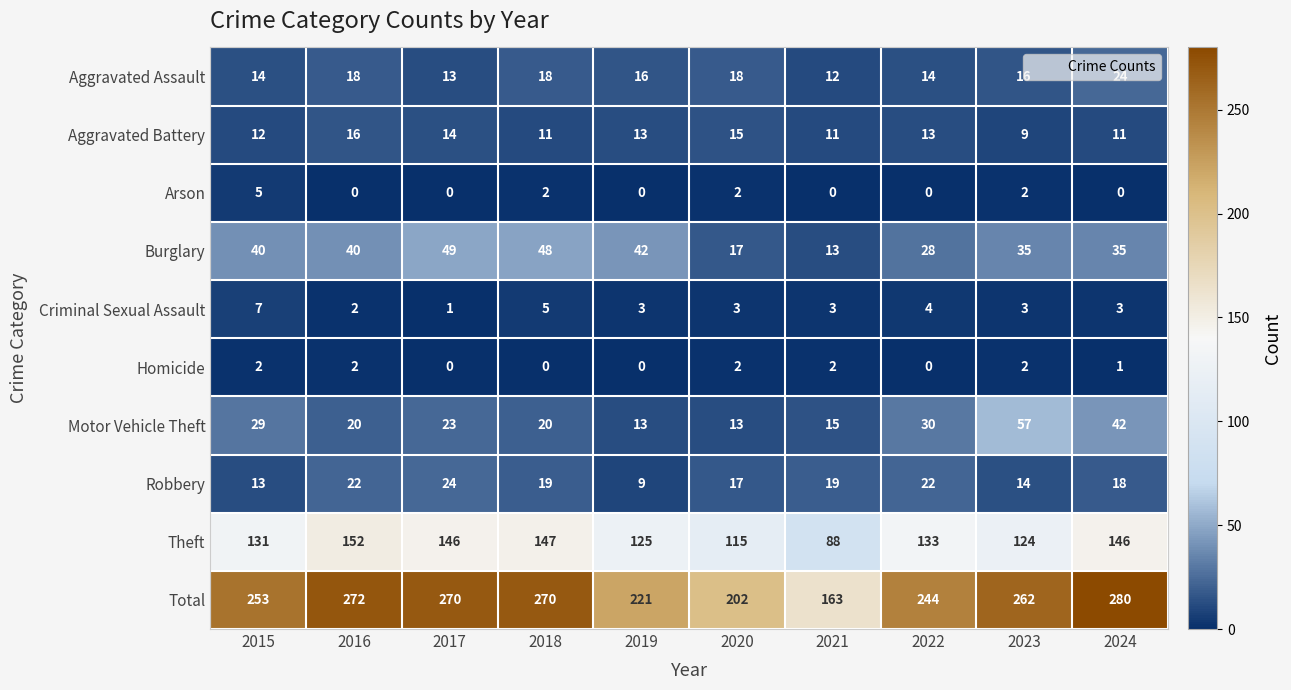

Which series has the widest spread of values?

Total